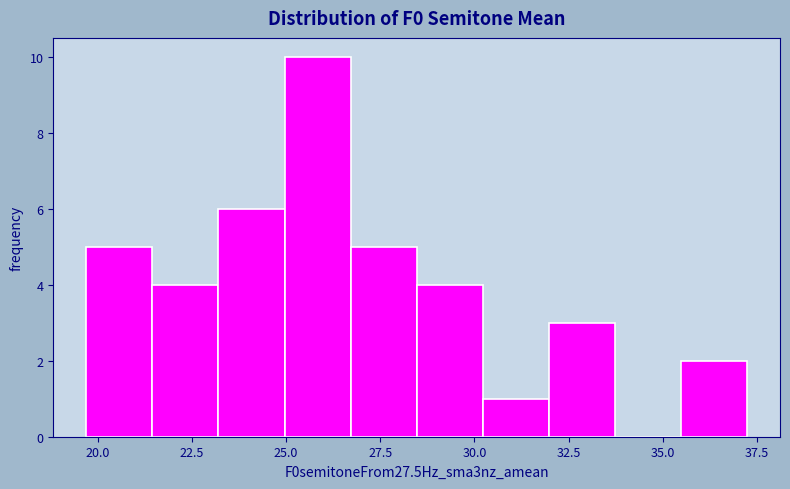

Around what value on the x-axis is the tallest bar? Give the approximate position of its centre, as read against the axis.

26.0